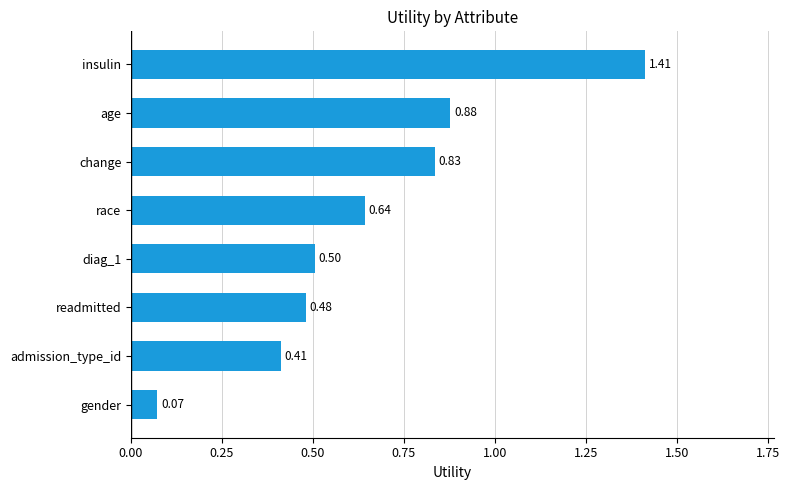

What is the sum of all values?

5.2